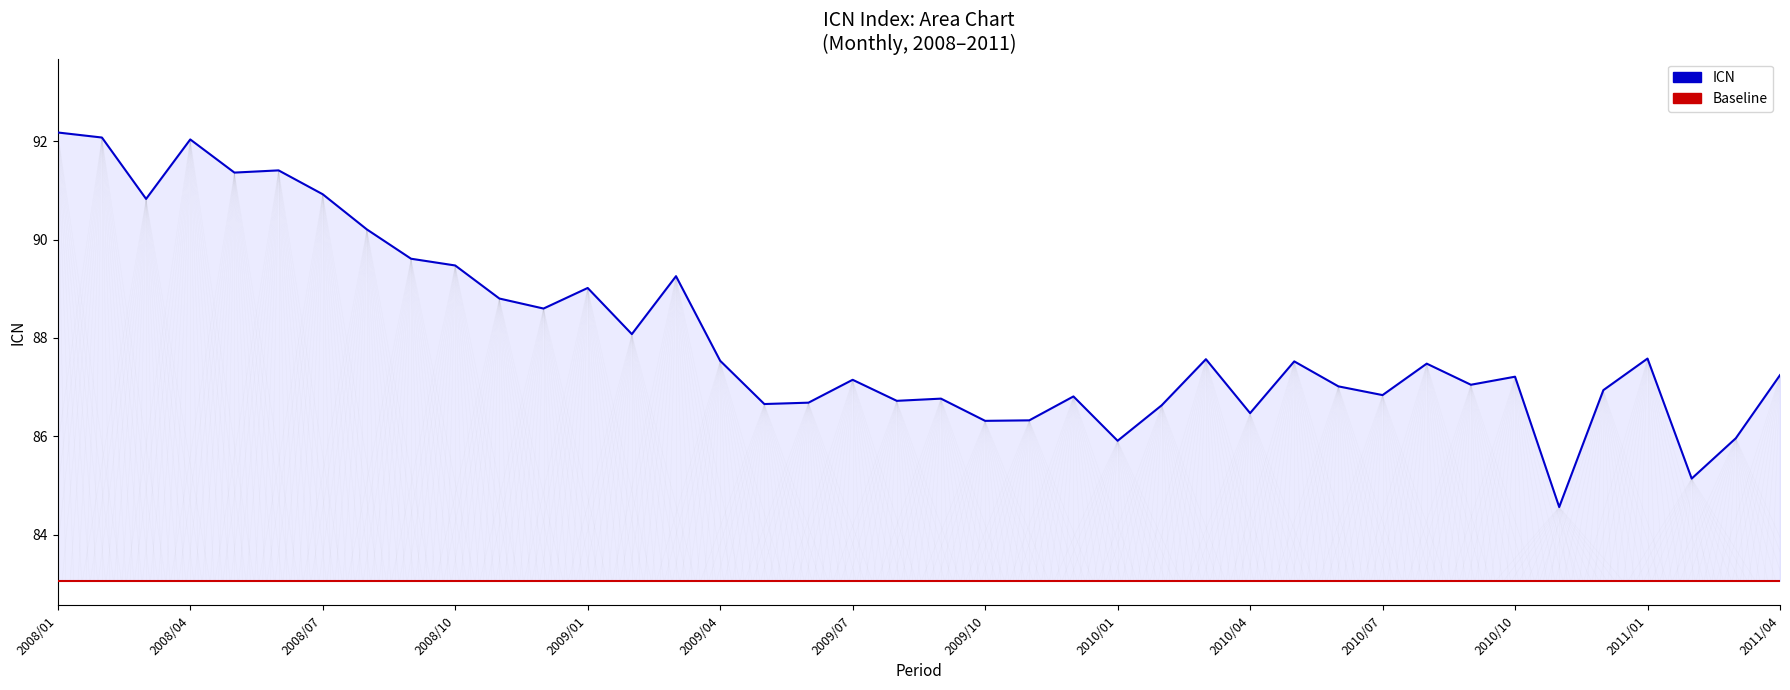

True or false: Baseline and ICN intersect in this chart.

False